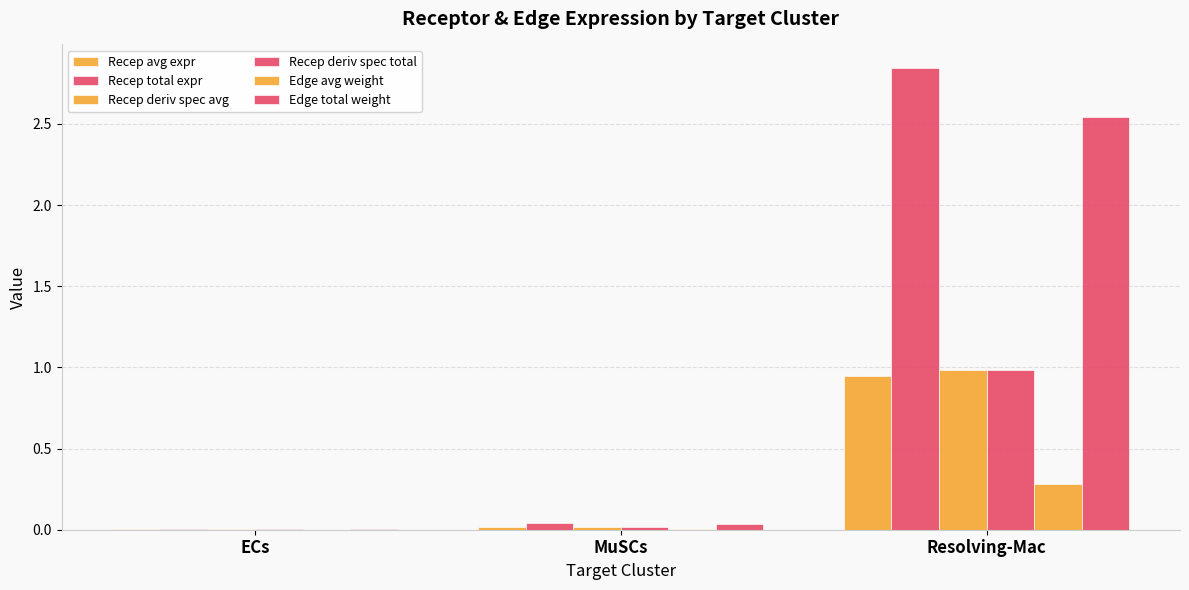

At which category does the chart reach its minimum across all series?

ECs